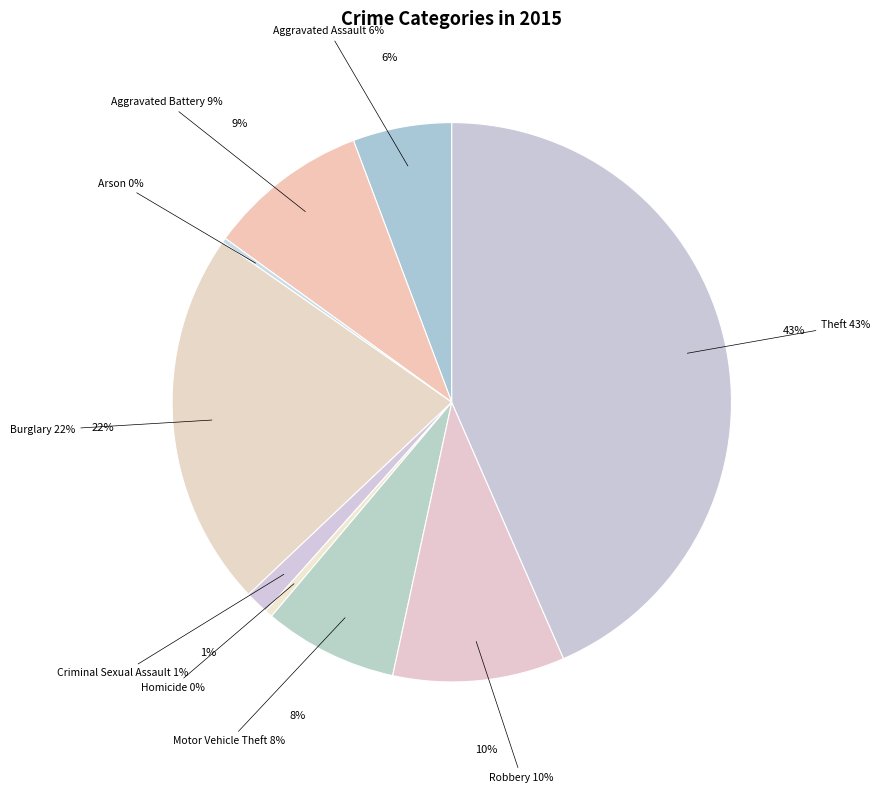

How many segments does this pie chart have?

9